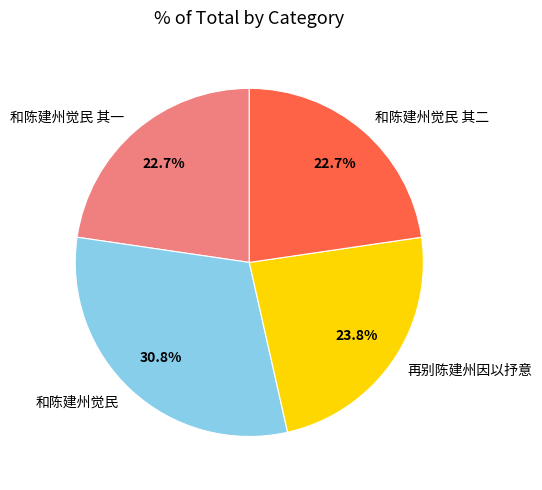

To the nearest percent, what is the average slice percentage?

25%